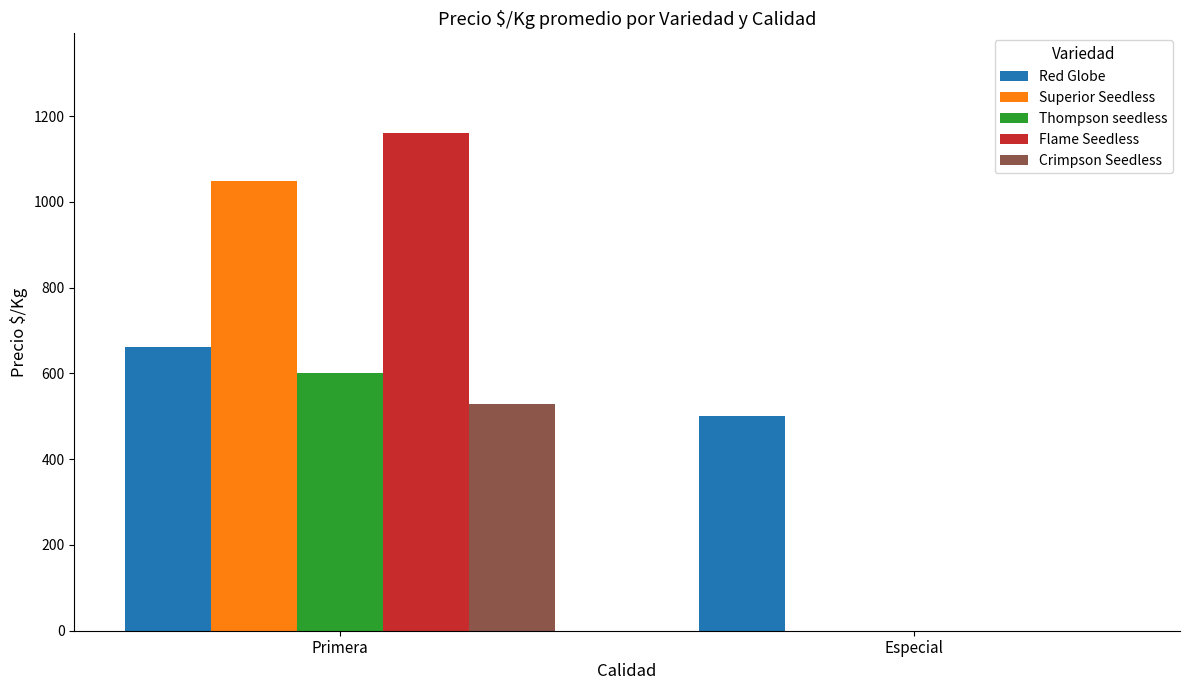

Reading left to right, extract all data points from this chart.

Red Globe: Primera=662	Especial=500
Superior Seedless: Primera=1048	Especial=0
Thompson seedless: Primera=602	Especial=0
Flame Seedless: Primera=1161	Especial=0
Crimpson Seedless: Primera=528	Especial=0